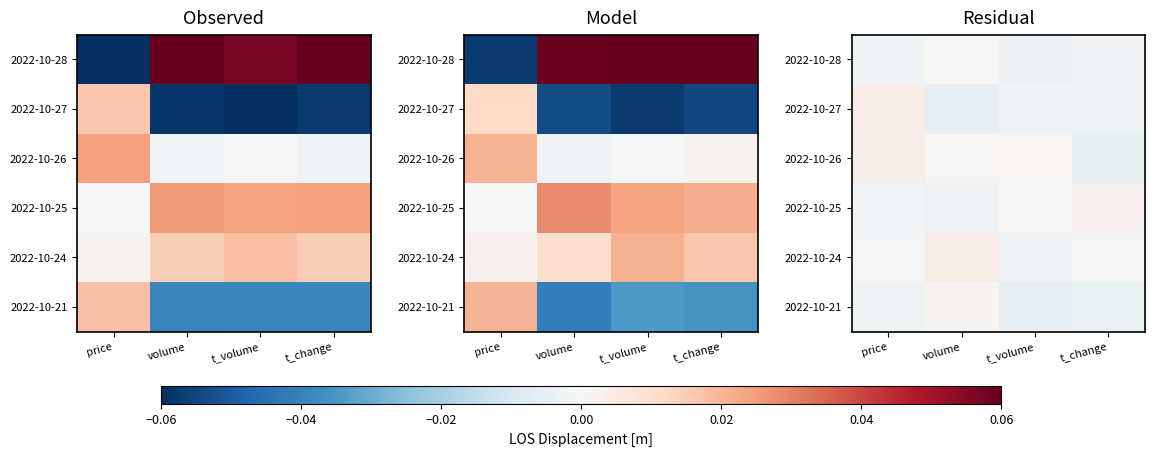

Rank the series at price from lowest to highest value.

2022-10-28, 2022-10-21, 2022-10-25, 2022-10-24, 2022-10-26, 2022-10-27